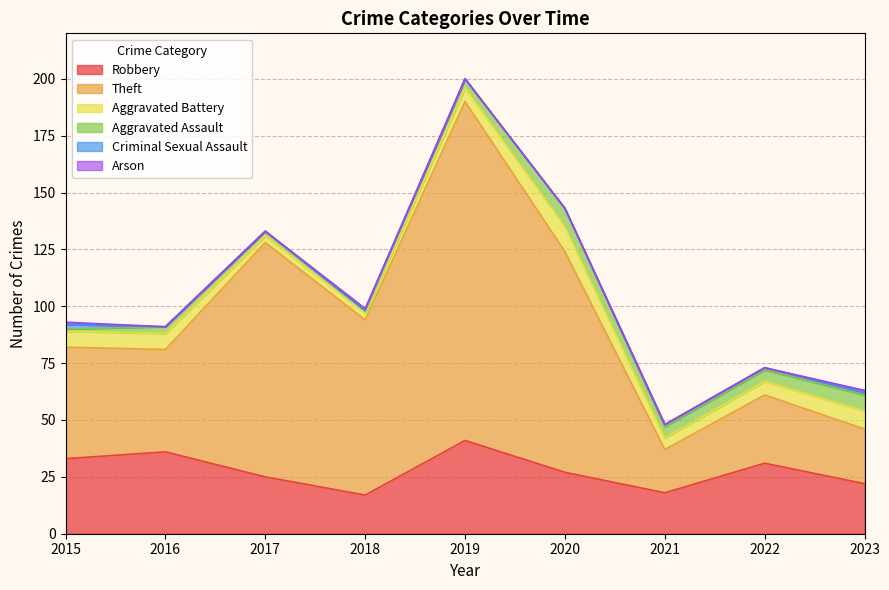

How many lines are shown in the chart?

6